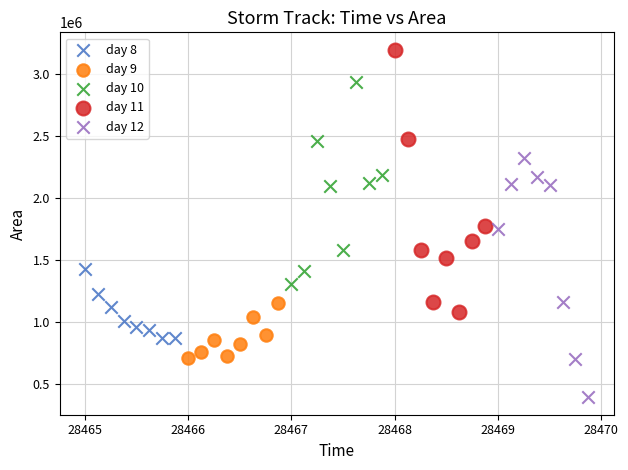

Which series reaches the minimum Y coordinate?

day 12